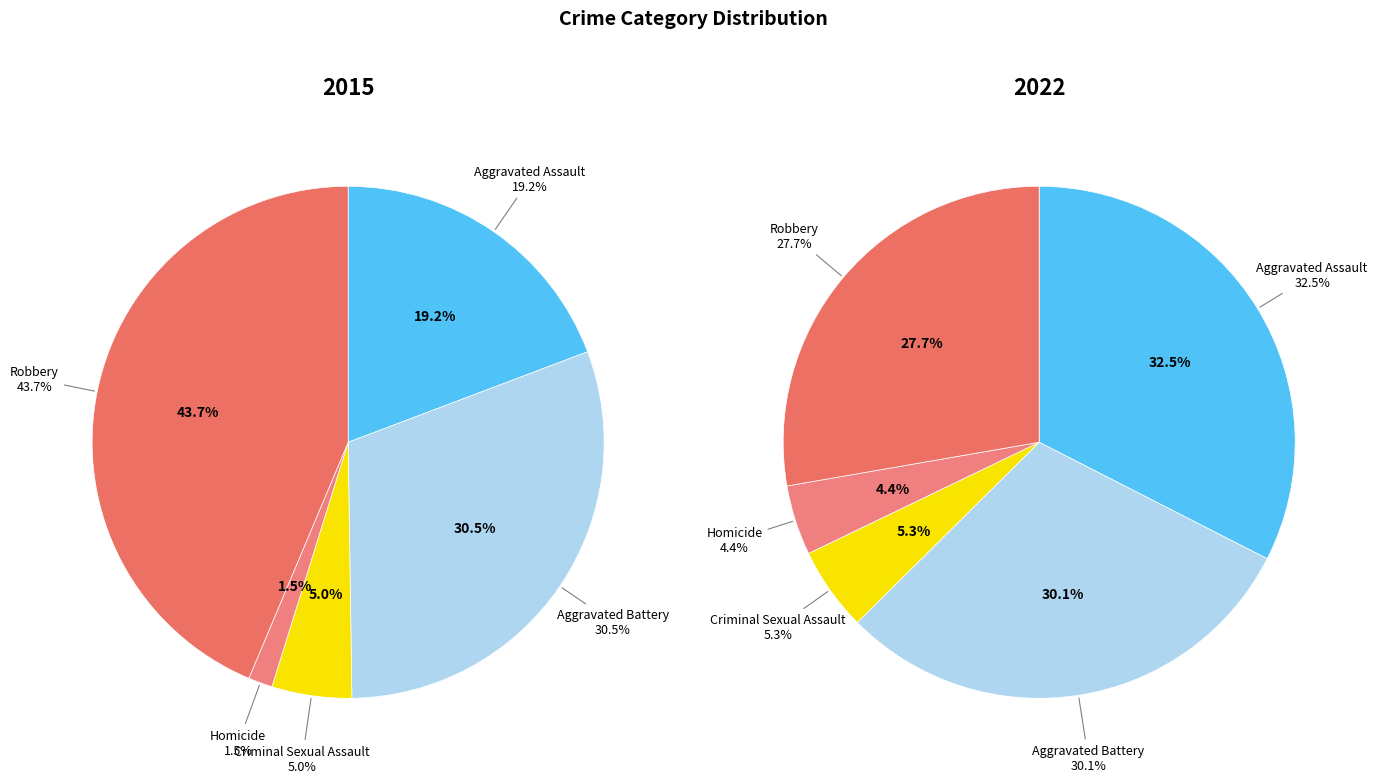

Count the number of slices in the pie.

5